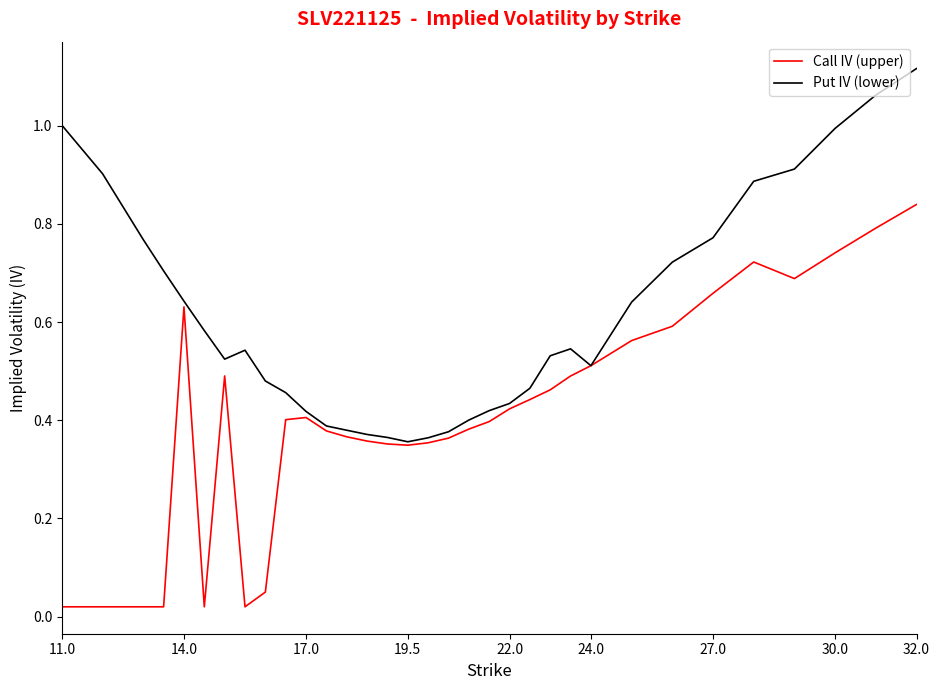

Rank the series by their maximum value, from lowest to highest.

Call IV (upper), Put IV (lower)